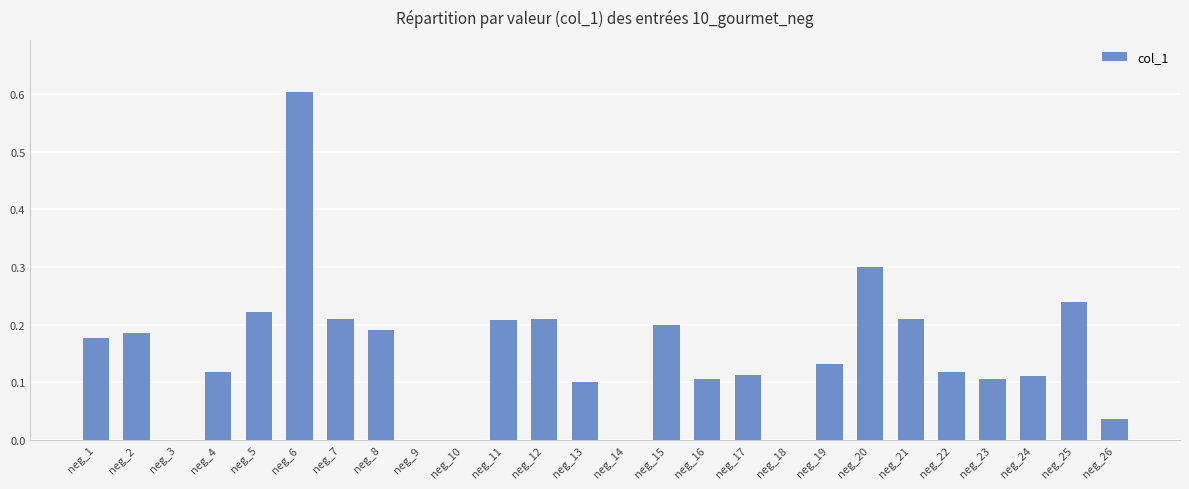

The chart shows a value of 0.2 at neg_4. True or false?

False